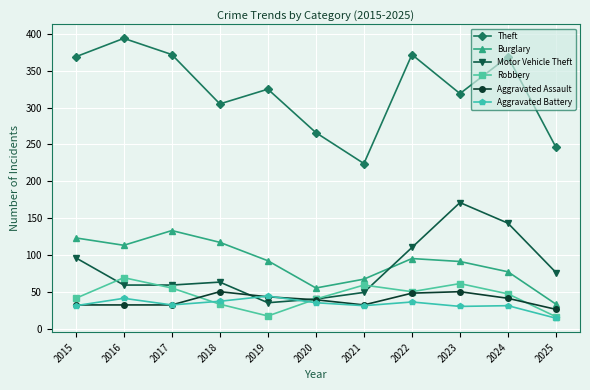

At which label does Theft reach its peak?

2016